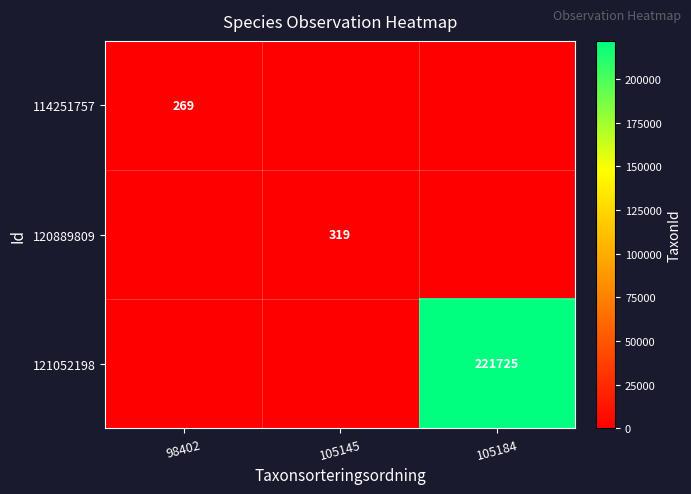

At how many categories does at least one series exceed 201075?

1